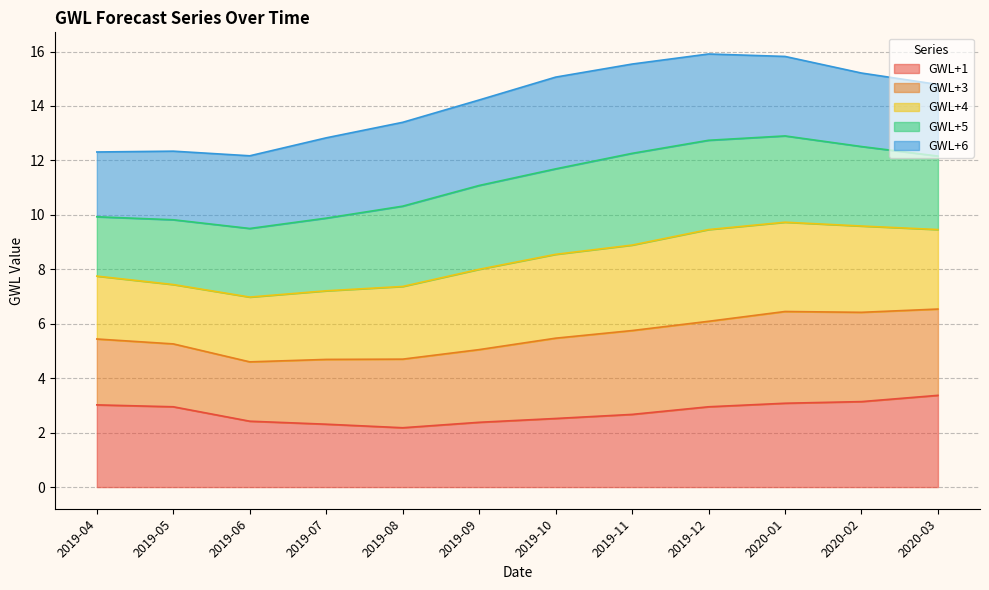

What is the maximum value shown in the chart?

15.9